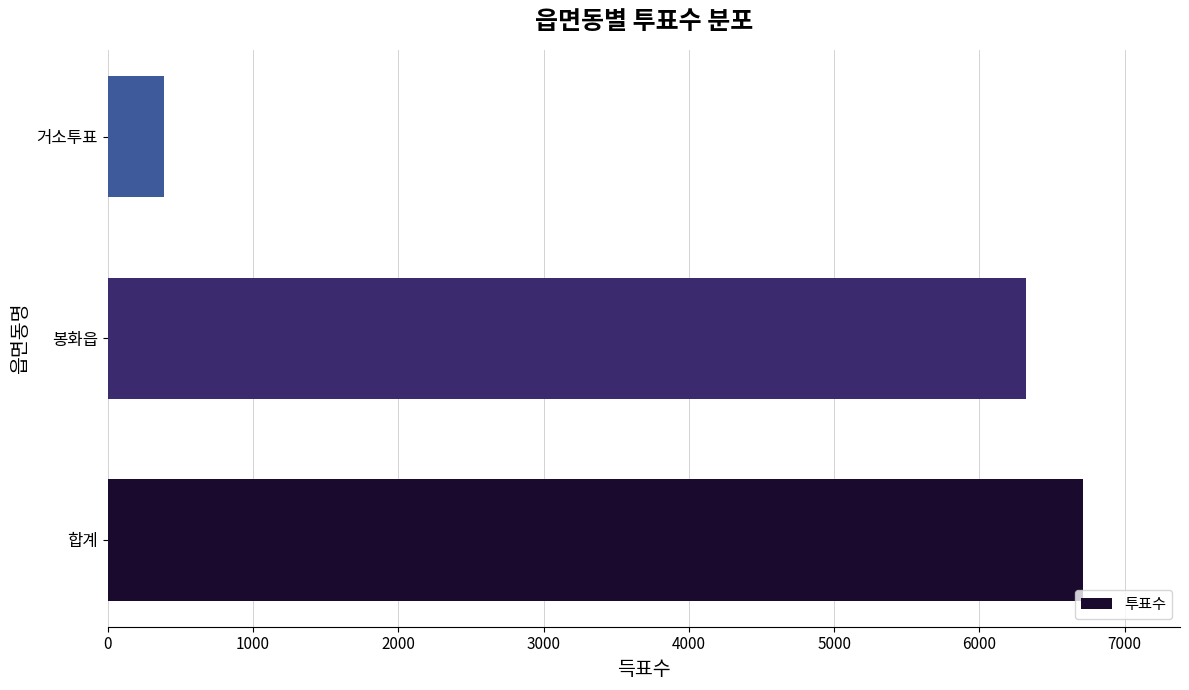

Read the value at 합계, to the nearest 100.

6700